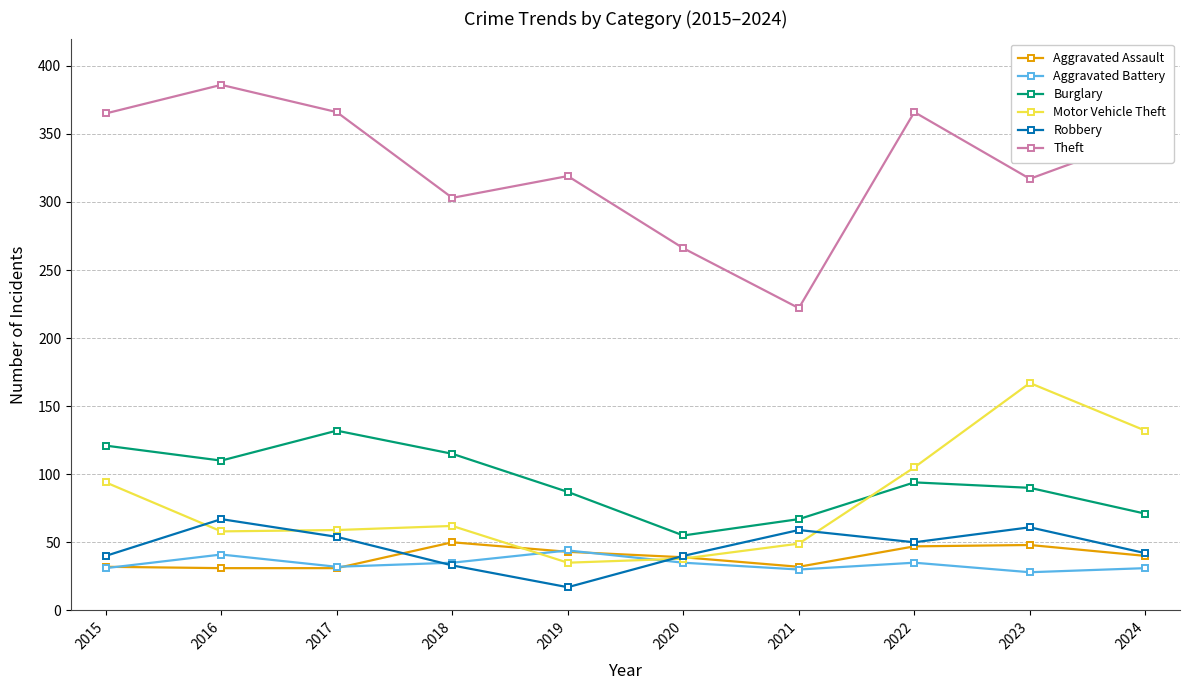

At which category does the chart reach its peak across all series?

2016